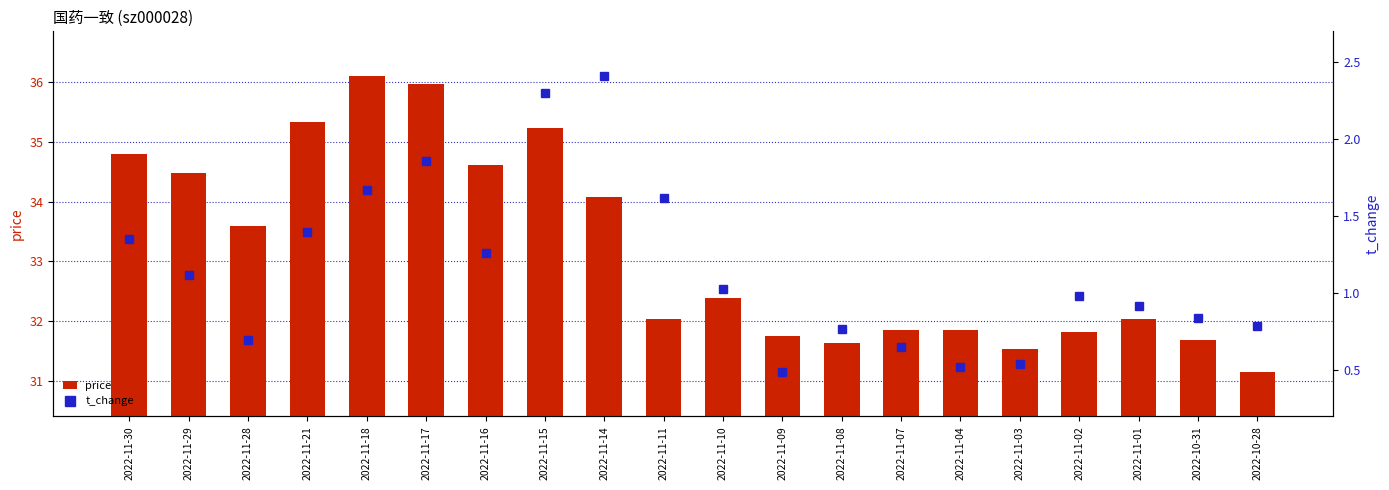

What is the label of the 16th bar from the left?

2022-11-03